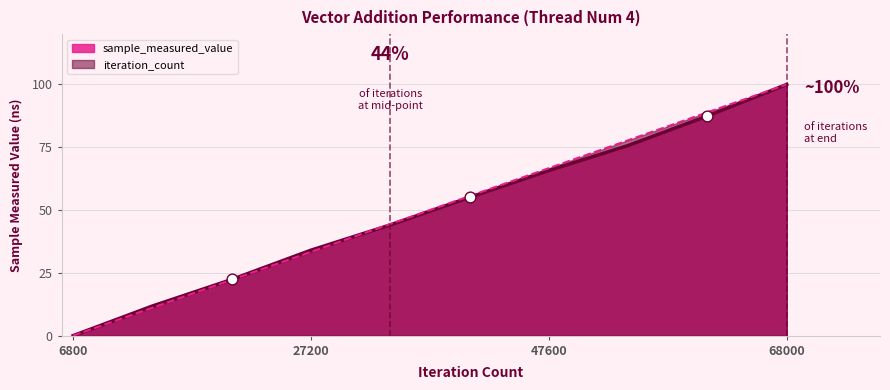

Which series has the largest Y range (max minus min)?

sample_measured_value